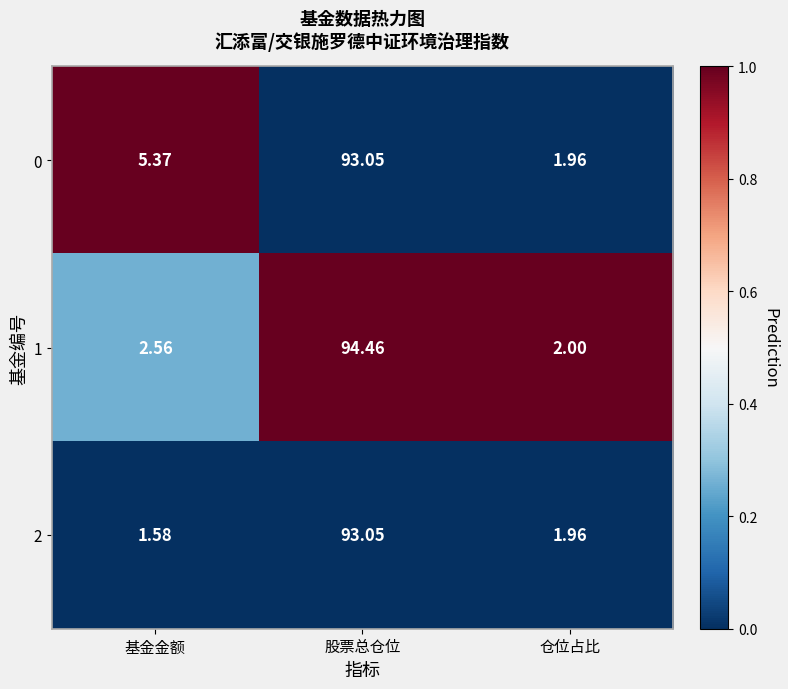

Rank the categories by 1 value from highest to lowest.

股票总仓位, 基金金额, 仓位占比